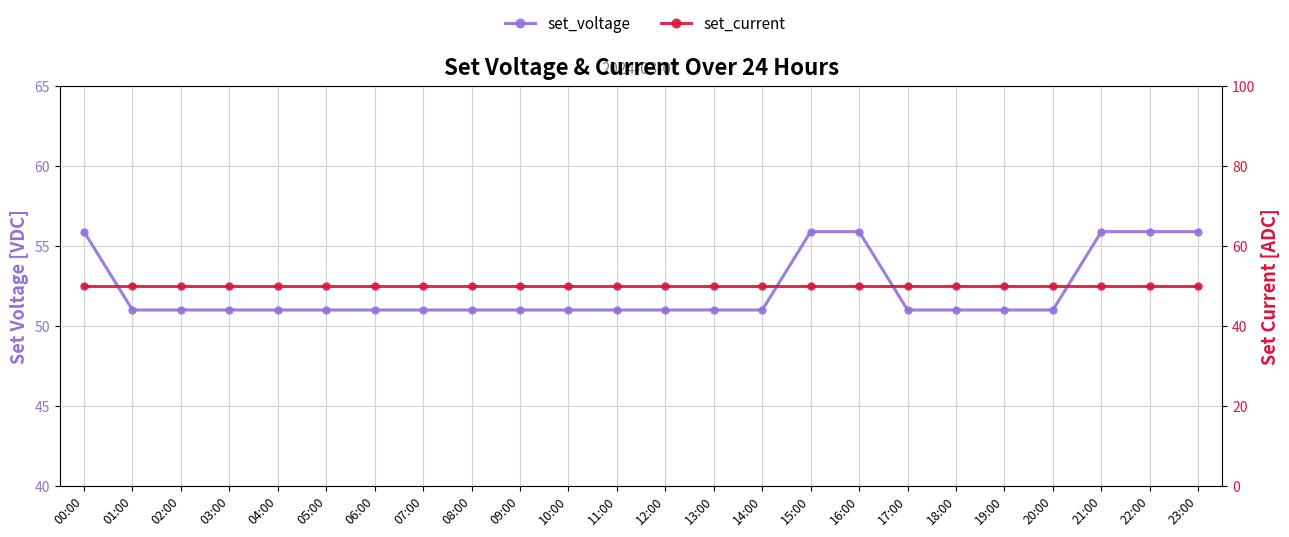

Reading left to right, list all the values displayed in this chart.

set_voltage: 00:00=55.9	01:00=51.0	02:00=51.0	03:00=51.0	04:00=51.0	05:00=51.0	06:00=51.0	07:00=51.0	08:00=51.0	09:00=51.0	10:00=51.0	11:00=51.0	12:00=51.0	13:00=51.0	14:00=51.0	15:00=55.9	16:00=55.9	17:00=51.0	18:00=51.0	19:00=51.0	20:00=51.0	21:00=55.9	22:00=55.9	23:00=55.9
set_current: 00:00=50.0	01:00=50.0	02:00=50.0	03:00=50.0	04:00=50.0	05:00=50.0	06:00=50.0	07:00=50.0	08:00=50.0	09:00=50.0	10:00=50.0	11:00=50.0	12:00=50.0	13:00=50.0	14:00=50.0	15:00=50.0	16:00=50.0	17:00=50.0	18:00=50.0	19:00=50.0	20:00=50.0	21:00=50.0	22:00=50.0	23:00=50.0